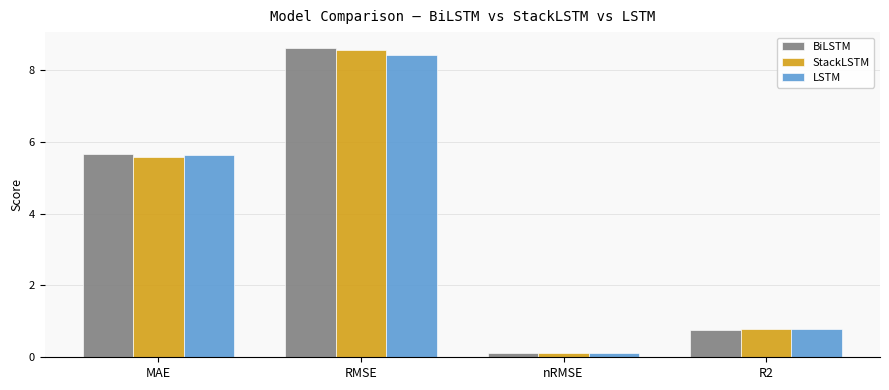

Where is LSTM nearest to the value 4?

MAE